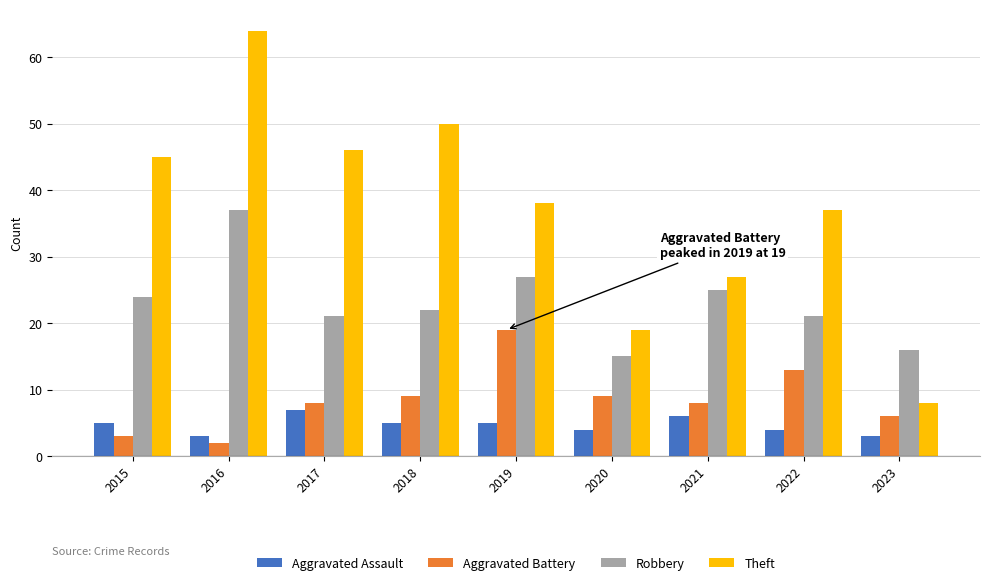

Read the Theft value at 2015, to the nearest 5.

45